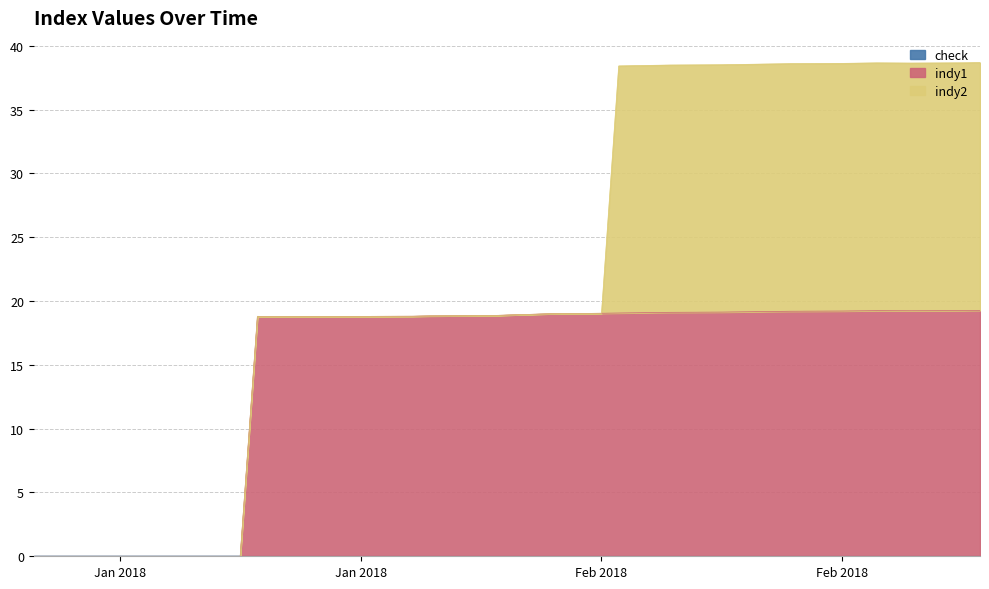

Reading left to right, what are all the values shown in this chart?

indy1: 0.0	0.0	0.0	0.0	0.0	0.0	0.0	0.0	0.0	18.8	18.8	18.8	18.8	18.8	18.8	18.8	18.8	18.8	18.9	18.9	18.9	19.0	19.0	19.0	19.1	19.1	19.1	19.1	19.1	19.1	19.2	19.2	19.2	19.2	19.2	19.2	19.2	19.2	19.3	19.3
indy2: 0.0	0.0	0.0	0.0	0.0	0.0	0.0	0.0	0.0	0.0	0.0	0.0	0.0	0.0	0.0	0.0	0.0	0.0	0.0	0.0	0.0	0.0	0.0	0.0	19.4	19.4	19.4	19.4	19.4	19.4	19.4	19.4	19.4	19.4	19.4	19.4	19.4	19.4	19.4	19.4
check: 0.0	0.0	0.0	0.0	0.0	0.0	0.0	0.0	0.0	0.0	0.0	0.0	0.0	0.0	0.0	0.0	0.0	0.0	0.0	0.0	0.0	0.0	0.0	0.0	0.0	0.0	0.0	0.0	0.0	0.0	0.0	0.0	0.0	0.0	0.0	0.0	0.0	0.0	0.0	0.0